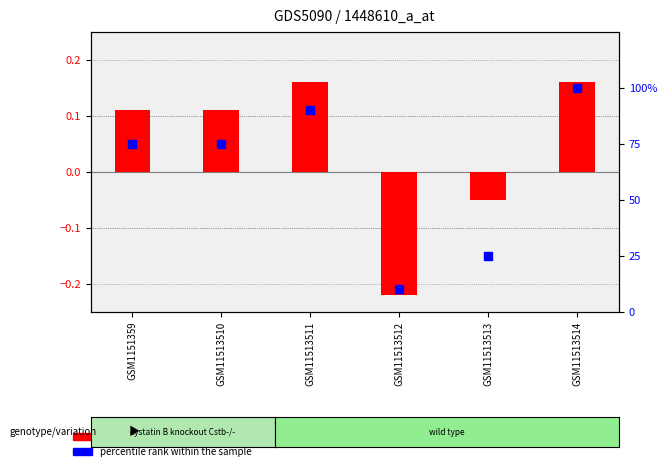

Which series contains the highest Y value?

percentile rank within the sample